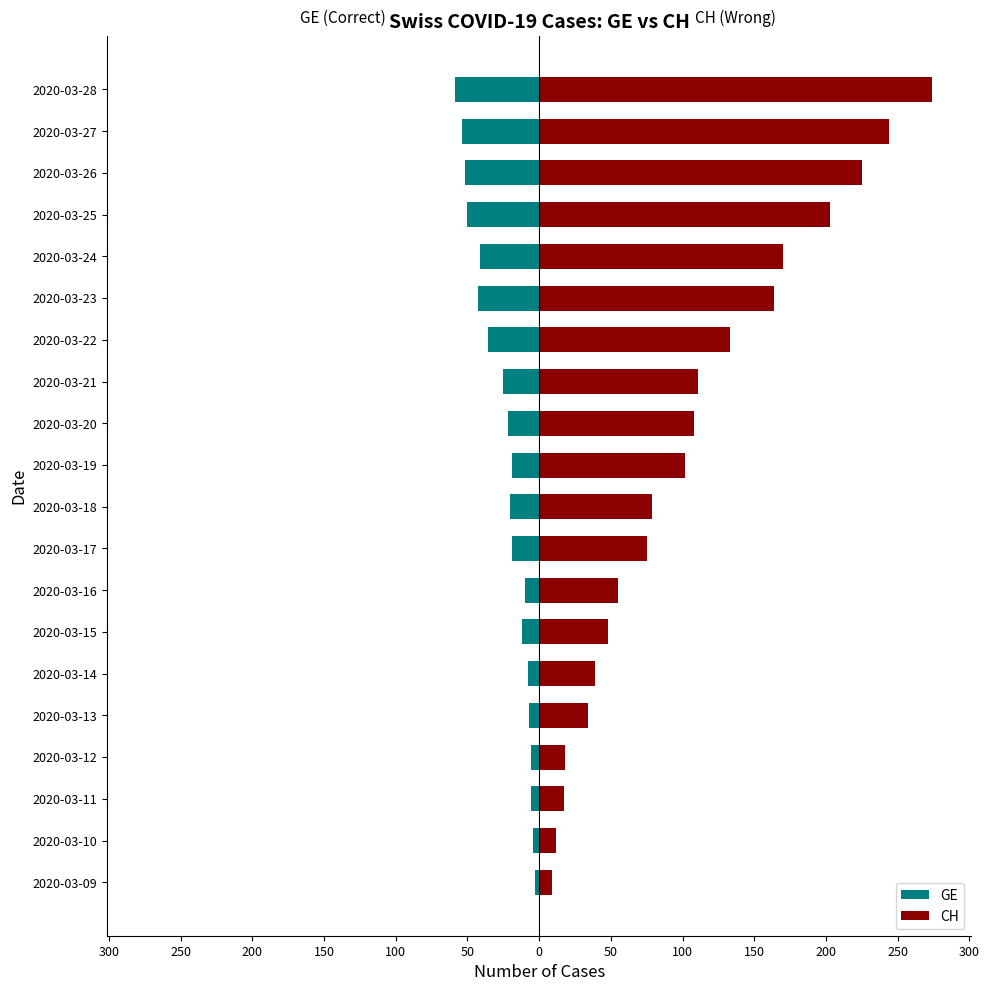

What is the value of the CH bar at the 15th from the left?

164